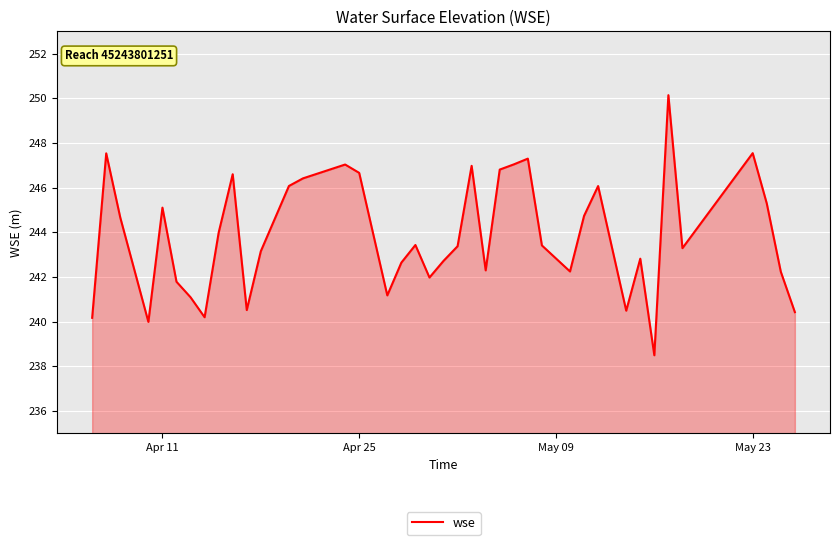

What is the greatest value displayed?

250.1